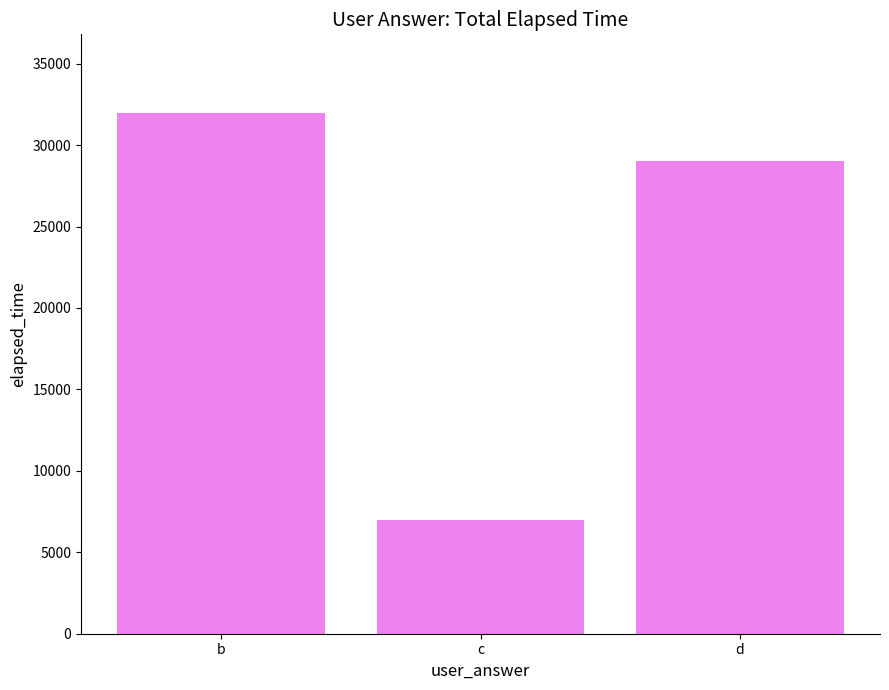

Count the number of categories in the chart.

3